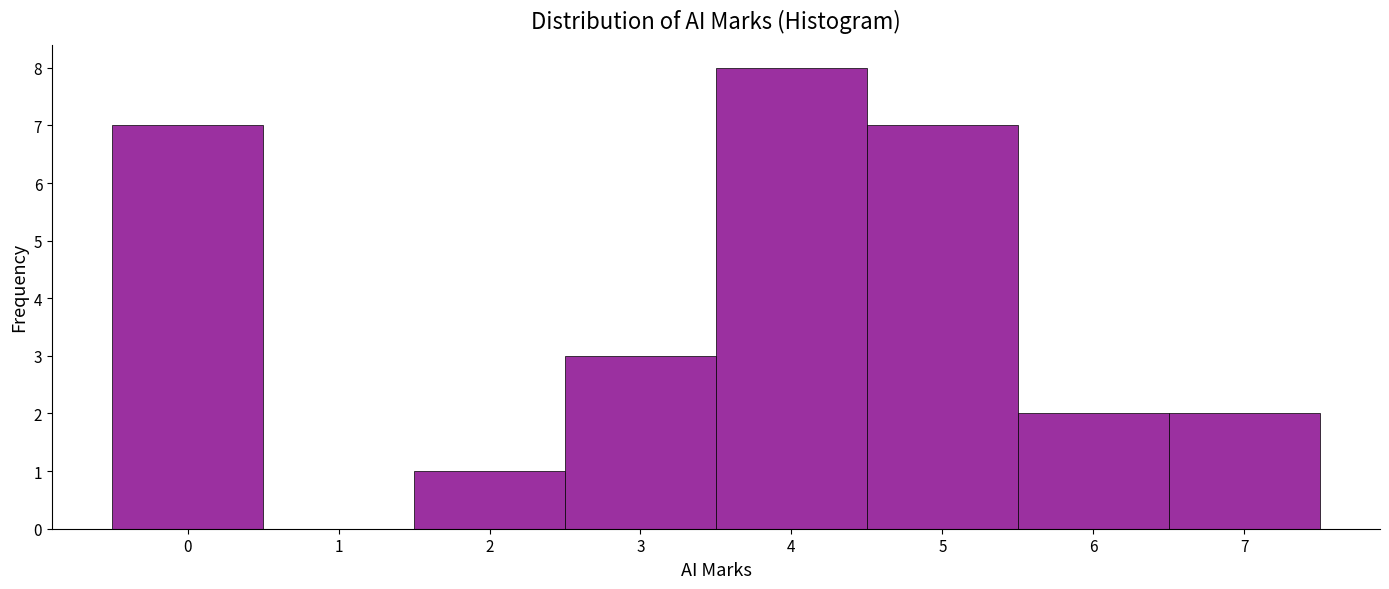

Reading left to right, list every bar in this chart as the range it spans on the x-axis followed by its height. The values are not printed on the chart, so give them approximately, as read against the axis.

-0.5 to 0.5: 7
0.5 to 1.5: 0
1.5 to 2.5: 1
2.5 to 3.5: 3
3.5 to 4.5: 8
4.5 to 5.5: 7
5.5 to 6.5: 2
6.5 to 7.5: 2